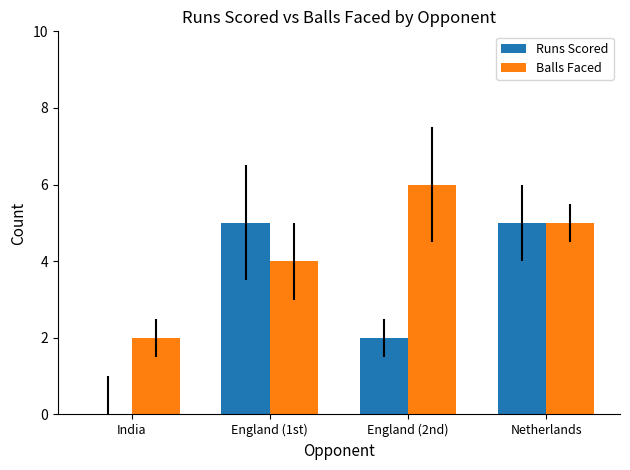

At which category is the sum across all series the highest?

Netherlands